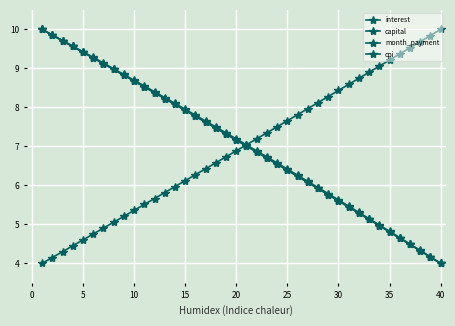

How many intersections are there between capital and month_payment?

1